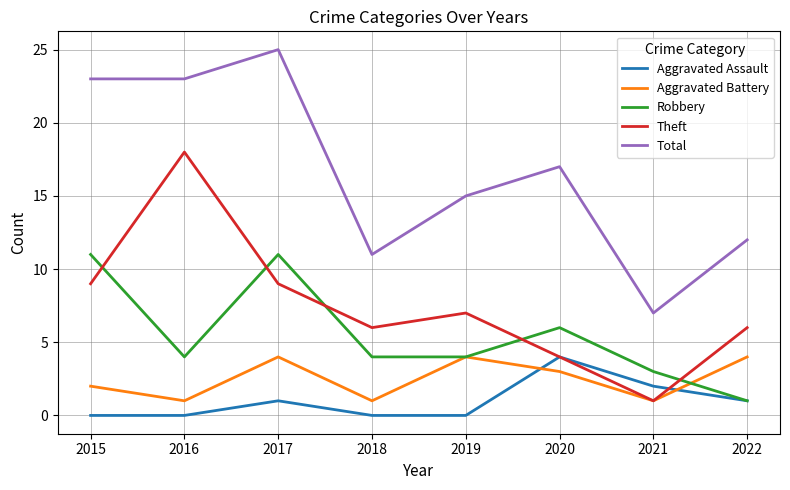

Which category has the lowest value in the Robbery series?

2022